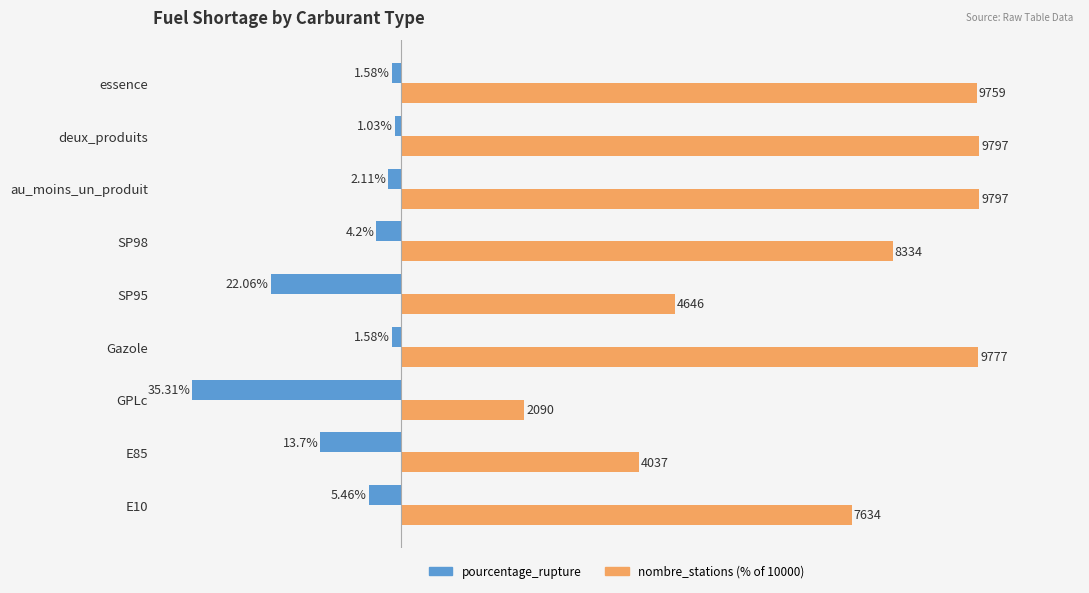

Rank the series by their maximum value, from lowest to highest.

pourcentage_rupture, nombre_stations (% of 10000)